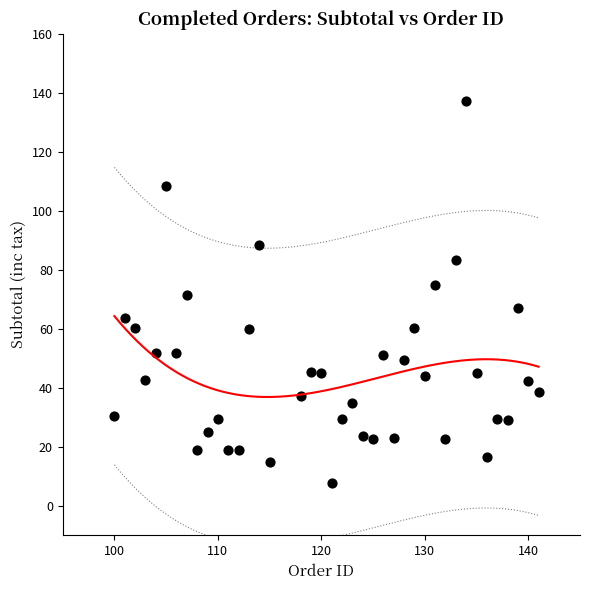

What is the range of X values (max minus min)?

41.0